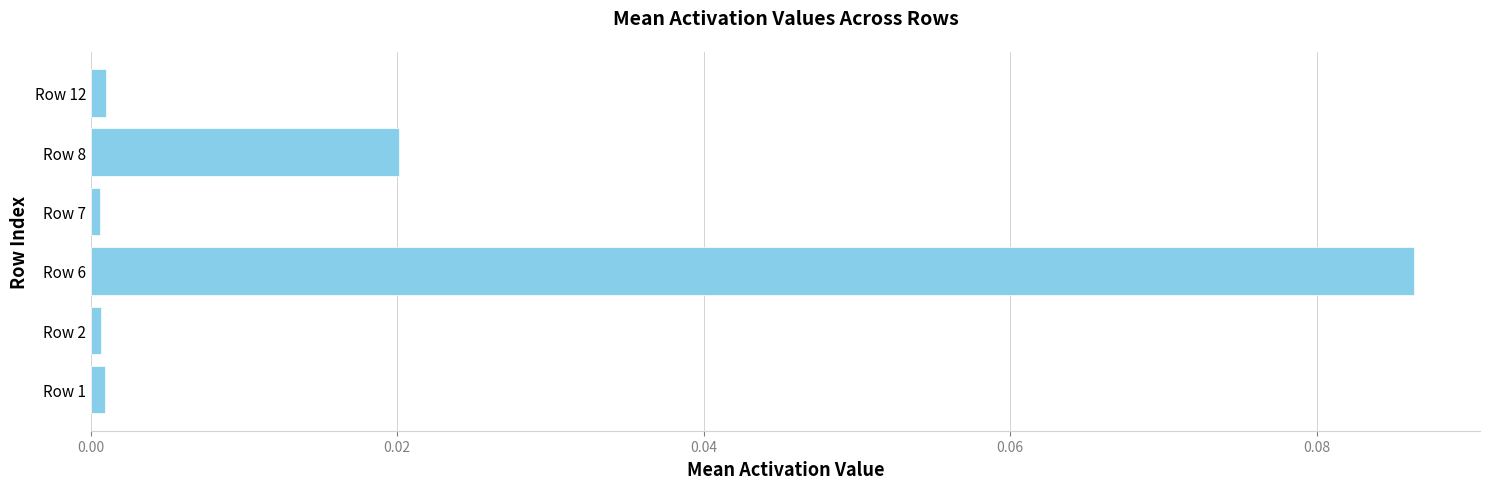

Is it true that the value at Row 1 is 0.0?

True